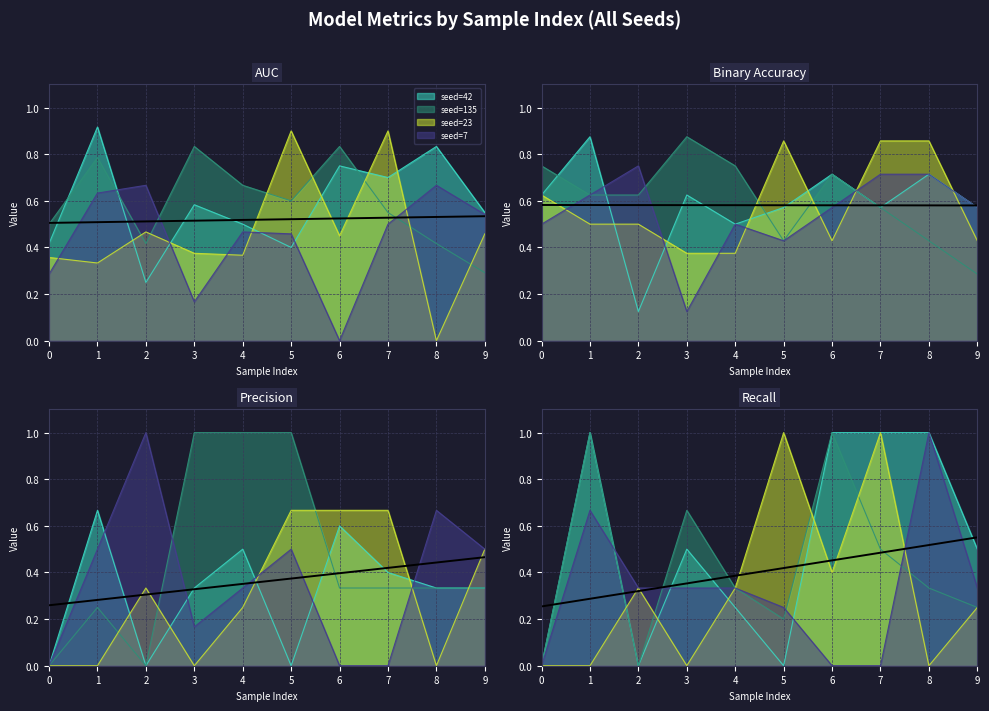

Which series has the widest spread of values?

recall